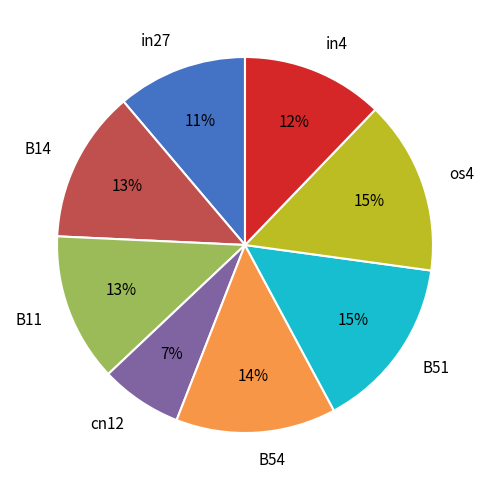

Combined, do B51 and os4 account for over 50%?

No